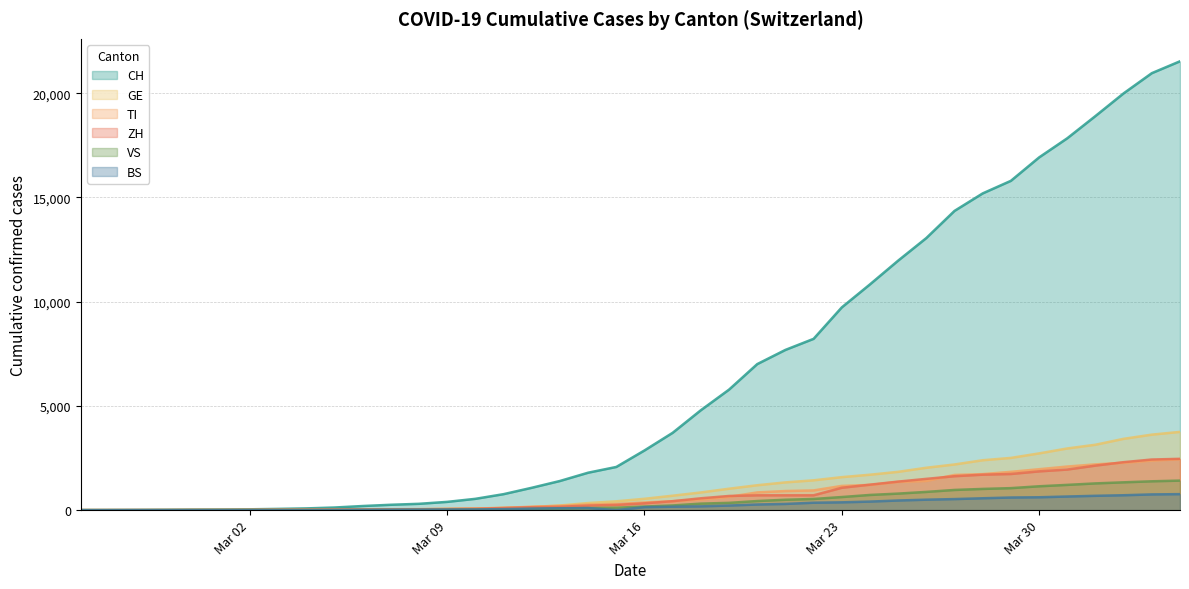

What is the greatest value displayed?

21529